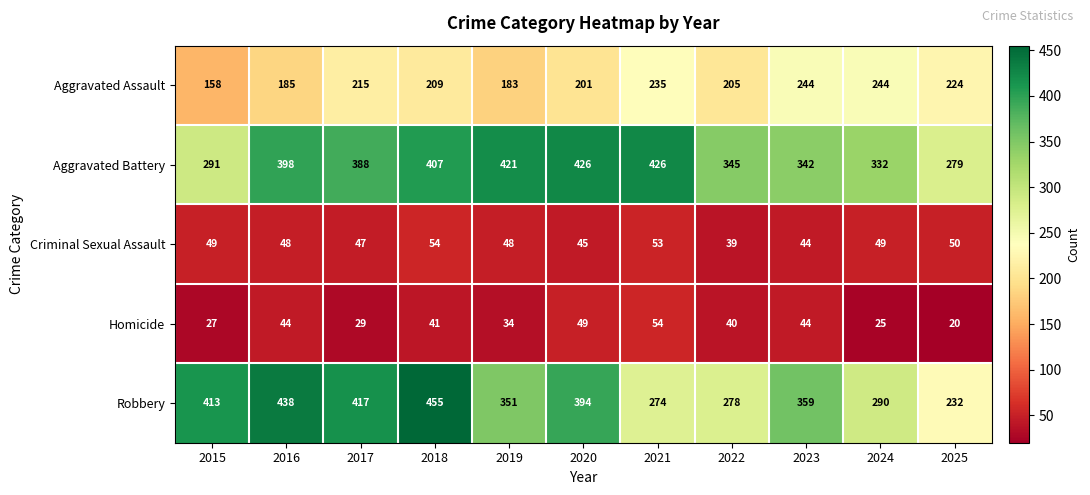

What is the average value of the Aggravated Battery series?

369